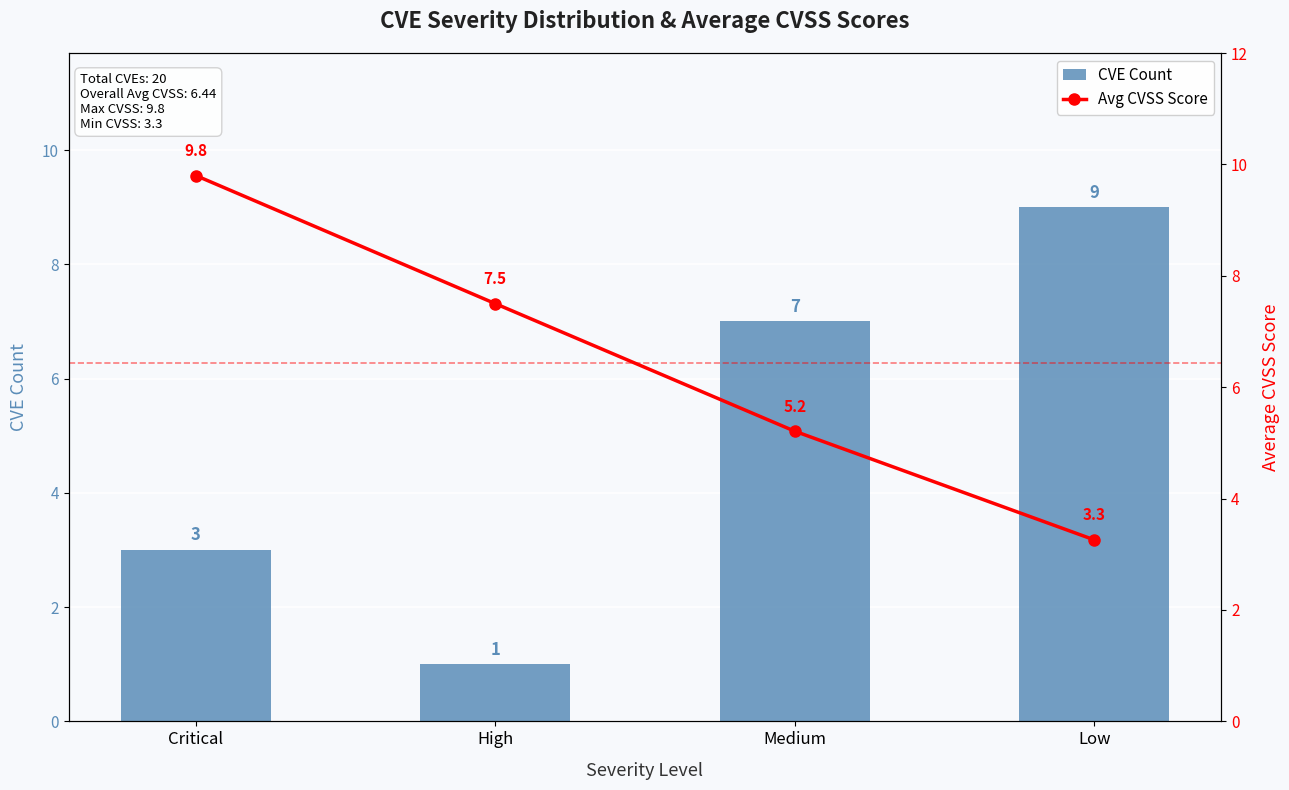

Reading left to right, list all the values displayed in this chart.

CVE Count: Critical=3.0	High=1.0	Medium=7.0	Low=9.0
Avg CVSS Score: Critical=9.8	High=7.5	Medium=5.2	Low=3.3